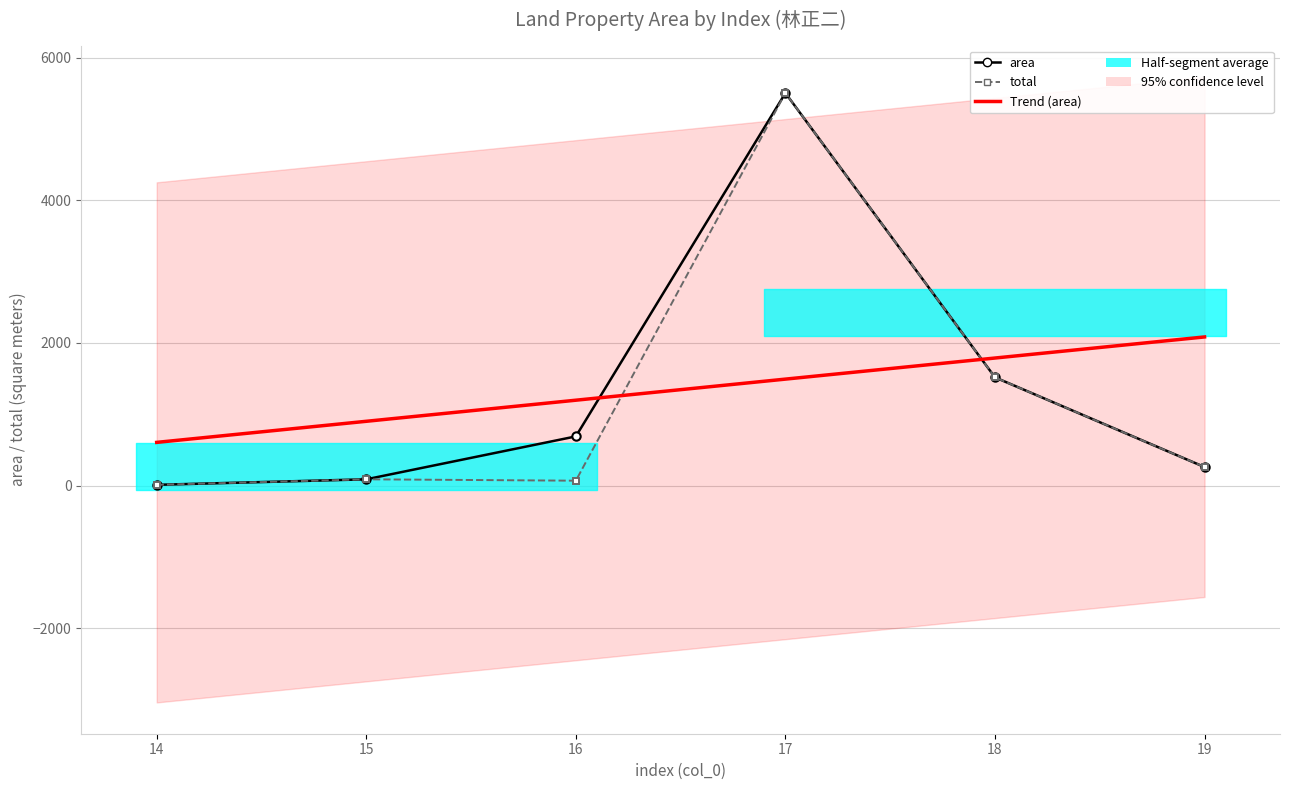

What is the value of the total point at the 5th from the left?

1517.7